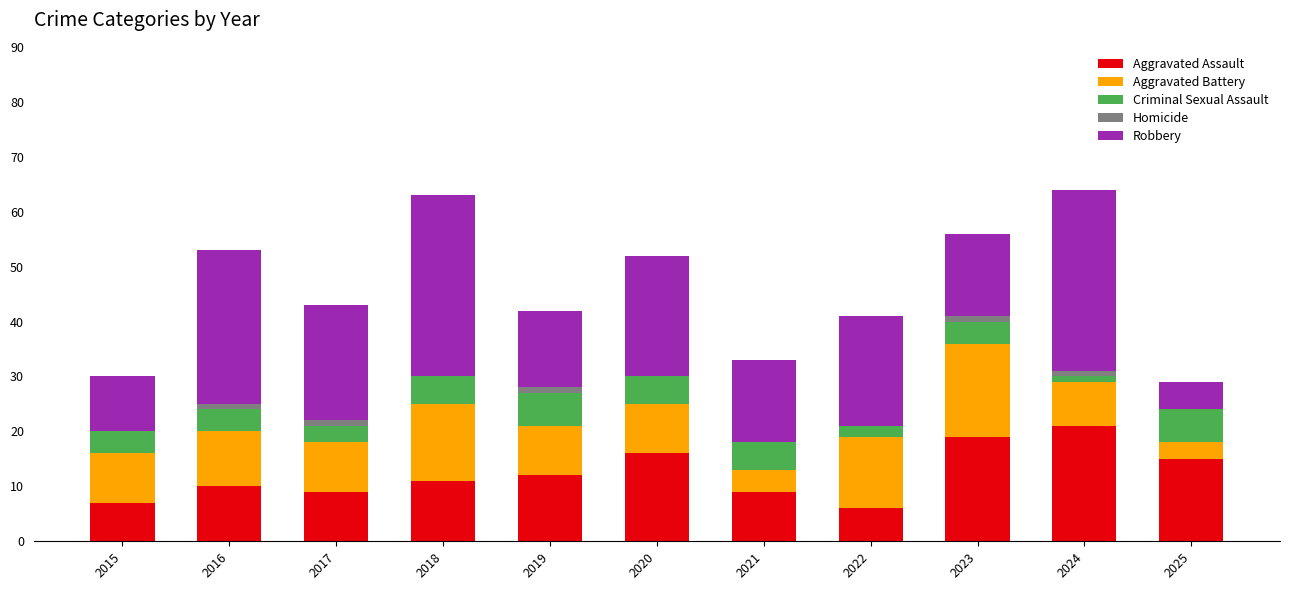

What is the maximum value for Aggravated Assault?

21